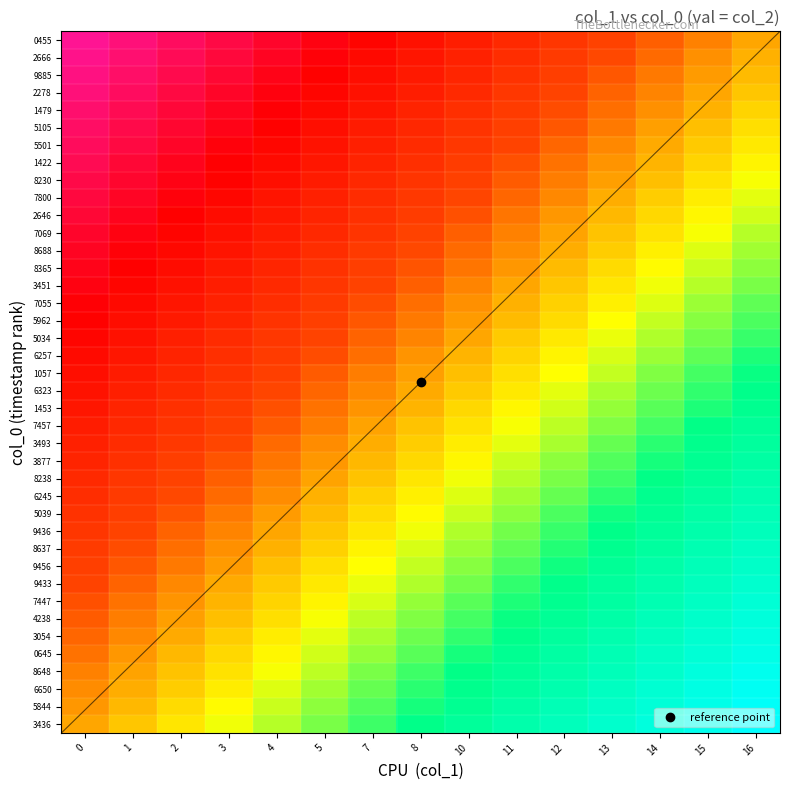

True or false: 1453 has a value of -0.4 at 3.

False